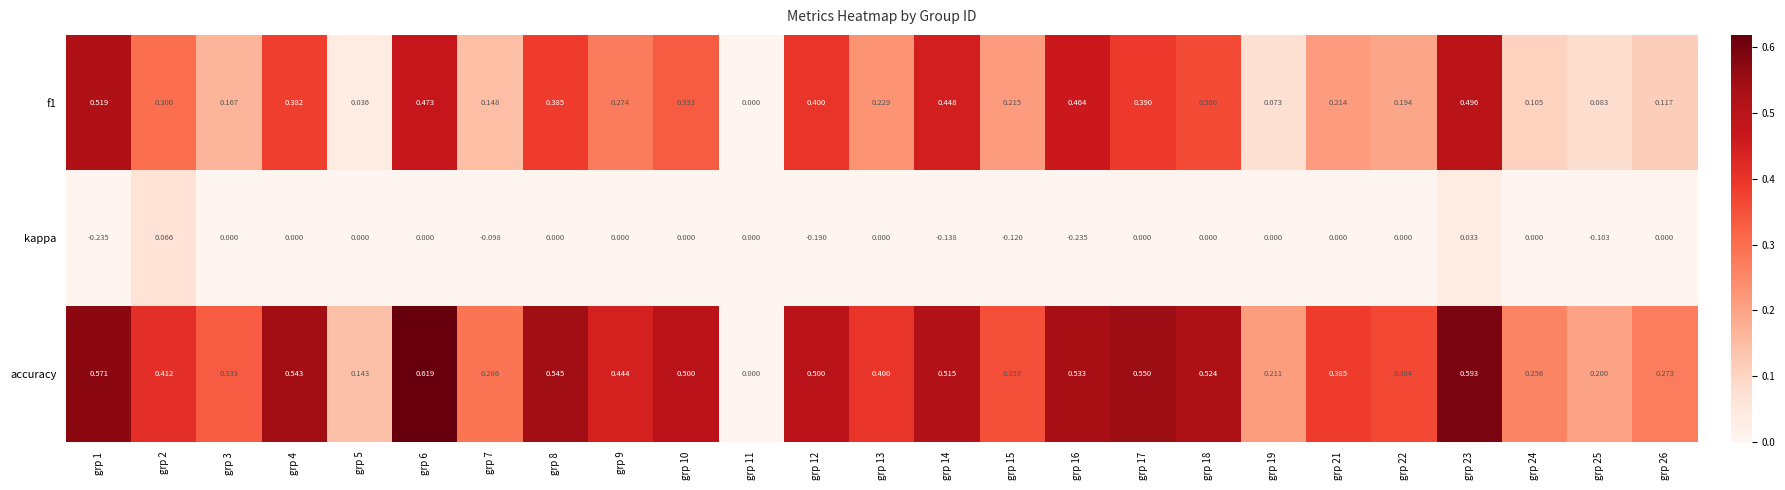

Which series has the largest total across all categories?

accuracy